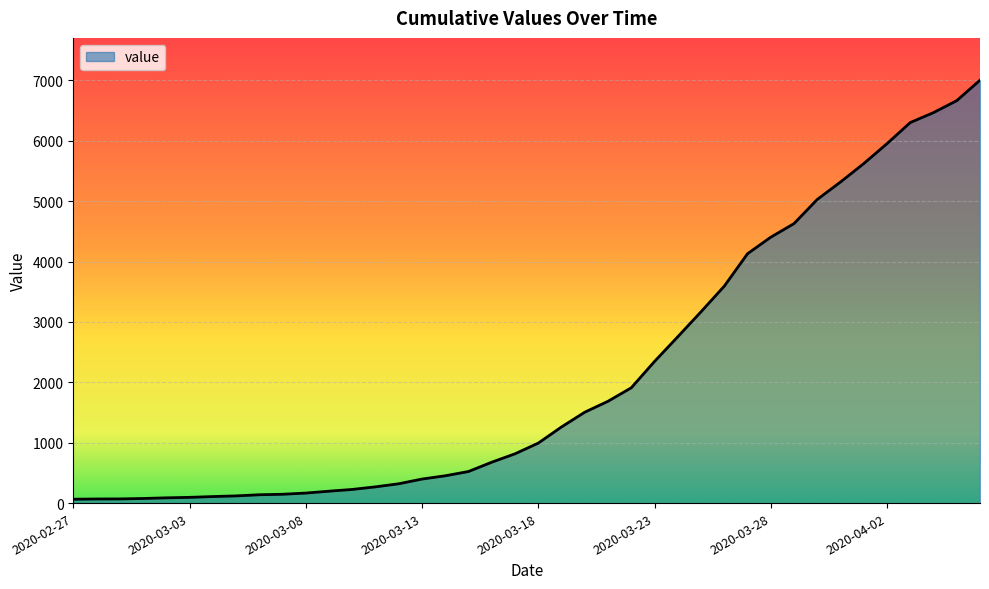

What is the maximum value shown in the chart?

7003